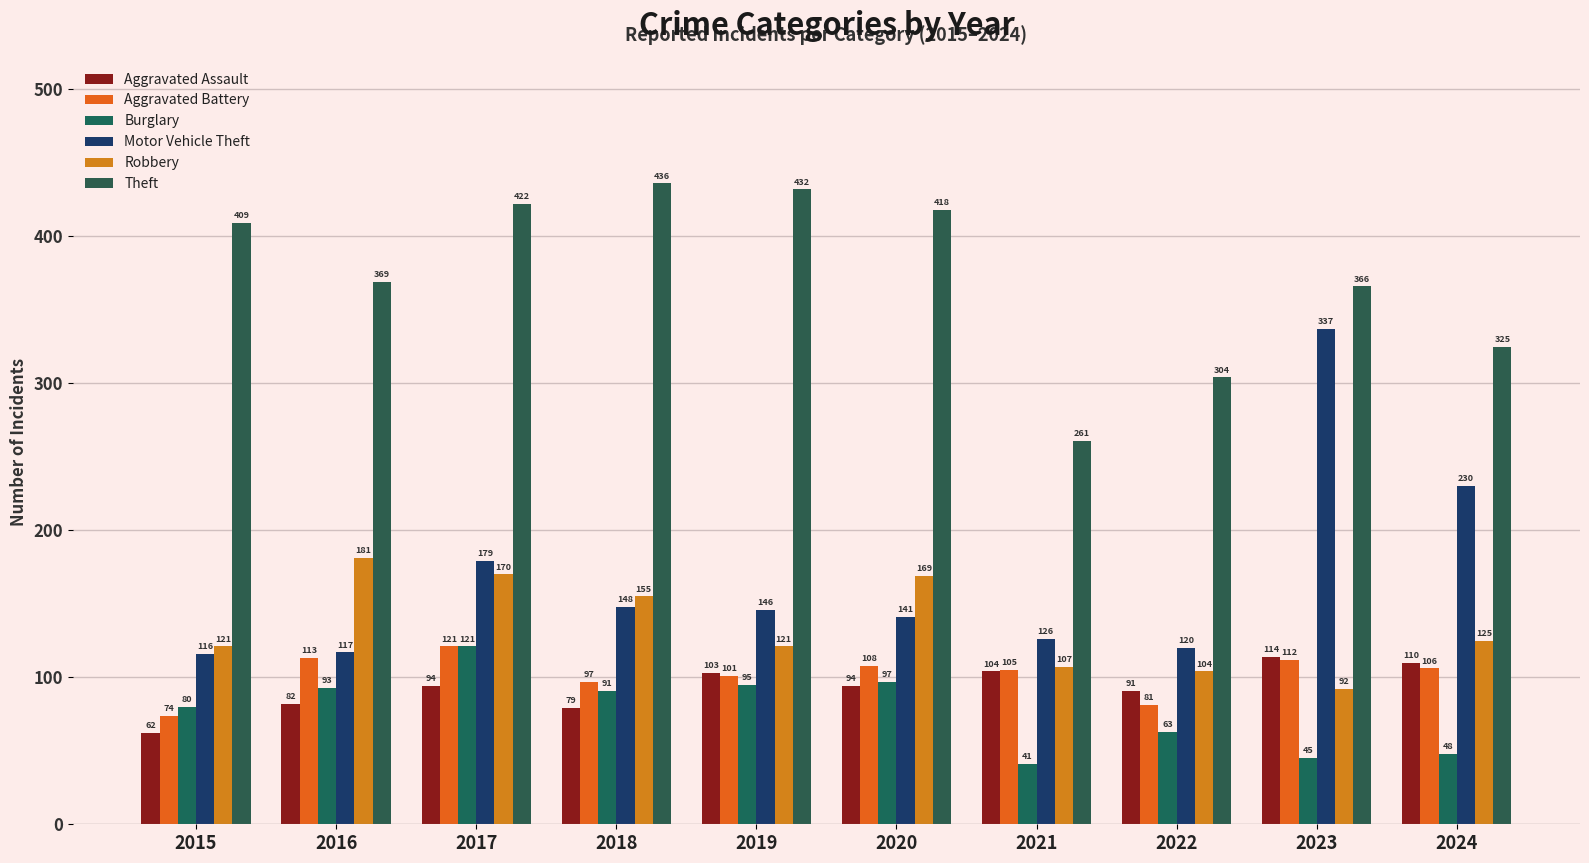

True or false: Aggravated Assault has a value of 62 at 2015.

True